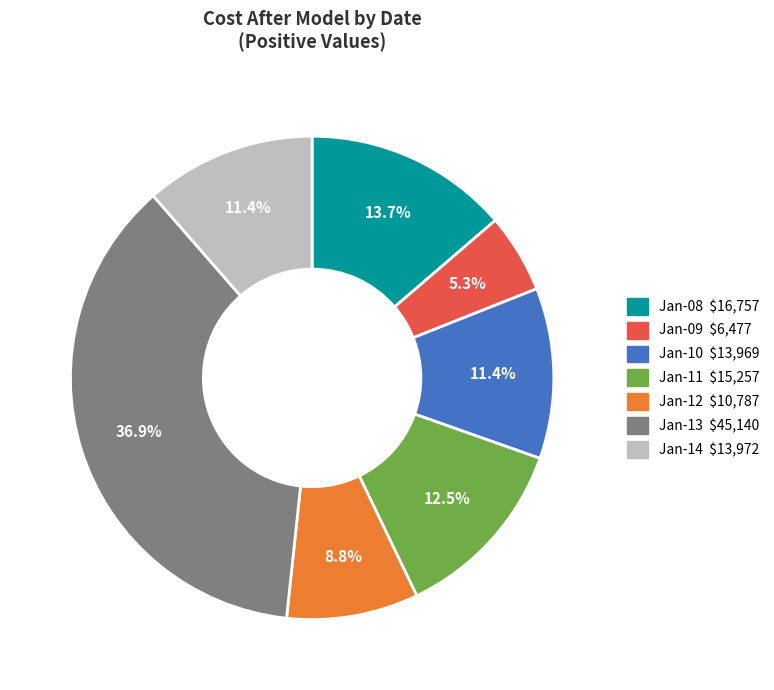

Is there a majority slice in this chart?

No